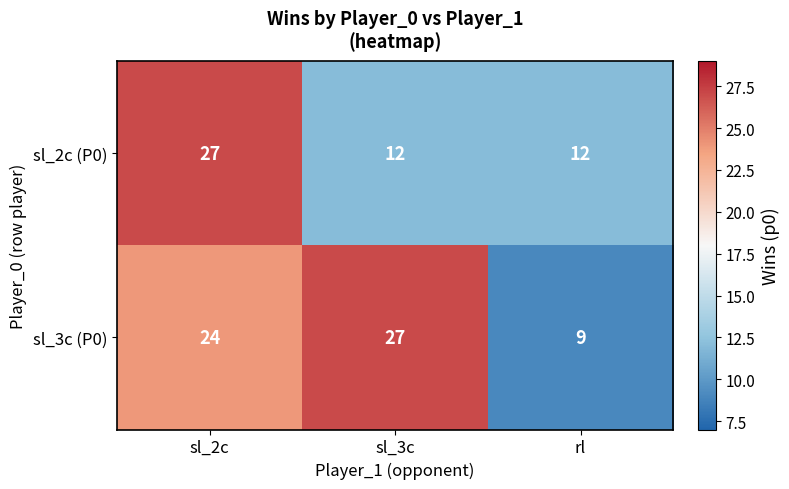

Reading left to right, transcribe all the data shown in this chart.

sl_2c (P0): 27	12	12
sl_3c (P0): 24	27	9